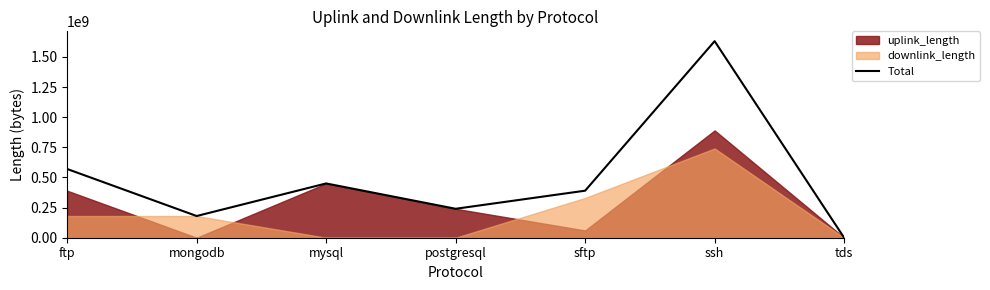

Approximately how many times larger is the value at sftp compared to postgresql?

1.6